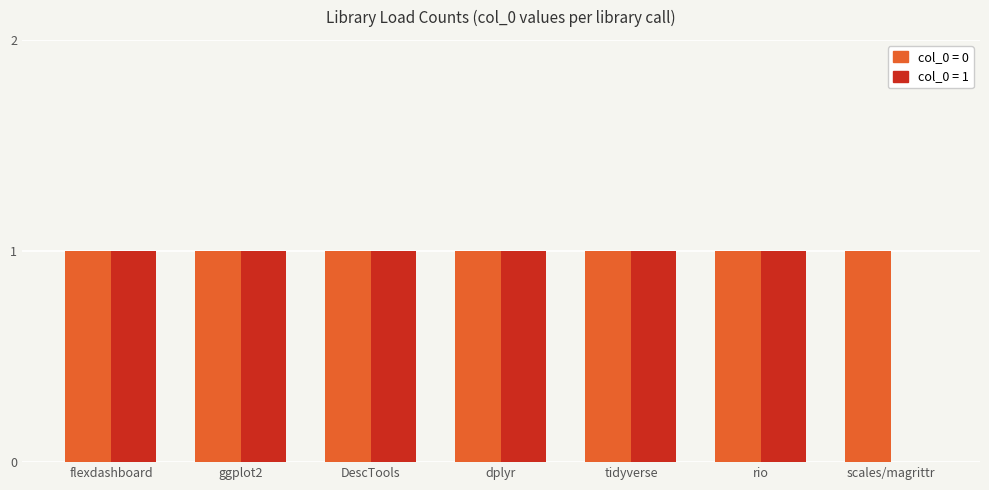

Count the number of data series in this chart.

2